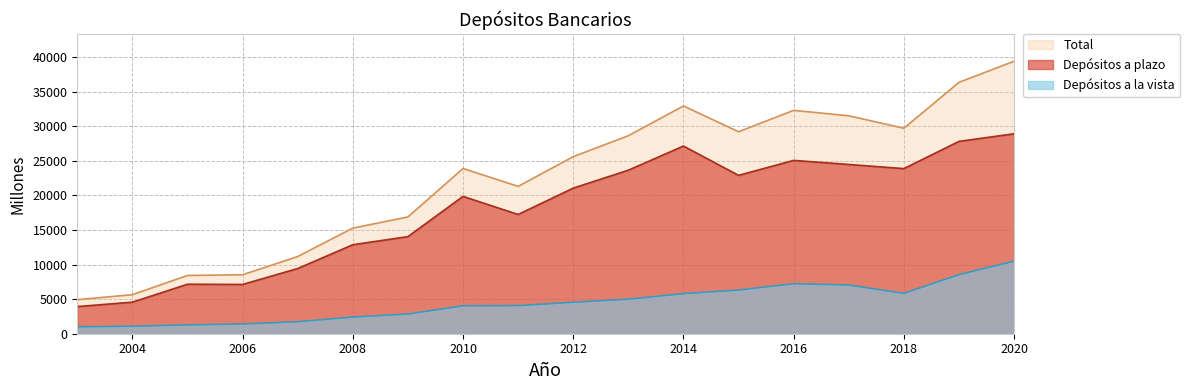

Where does the Depósitos a plazo series first go above 21051?

2013